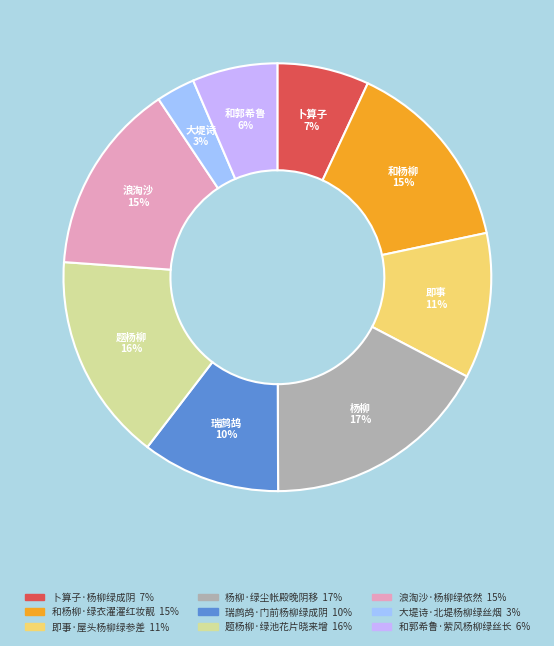

The 瑞鹧鸪·门前杨柳绿成阴 slice represents 10% of the pie. True or false?

True